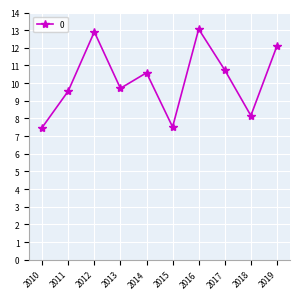

At which label does the data first exceed 10?

2012